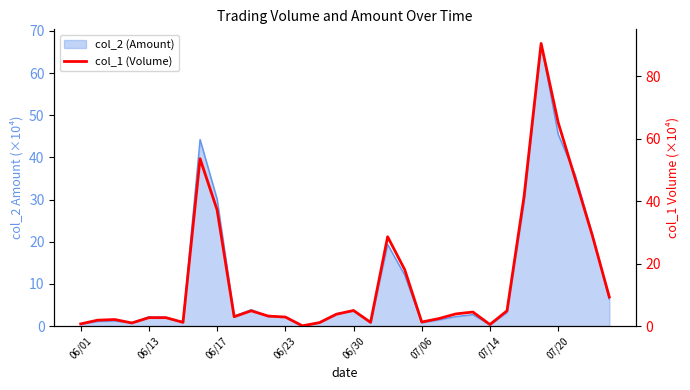

What is the change in value from 18 to 29?

+18.6